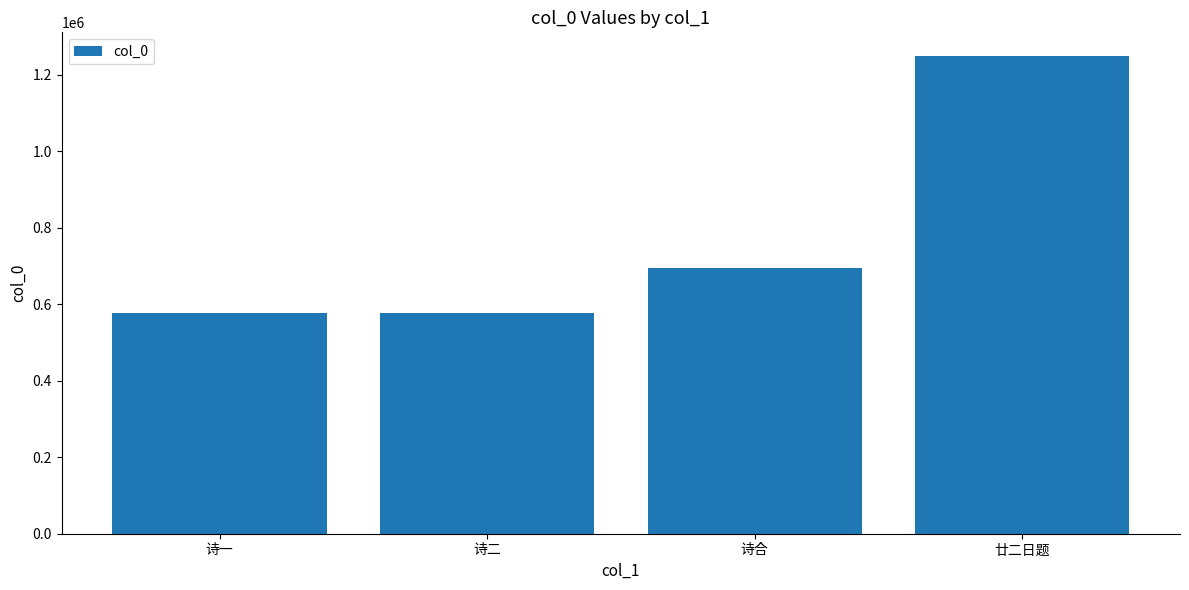

The chart shows a value of 694182 at 诗合. True or false?

True